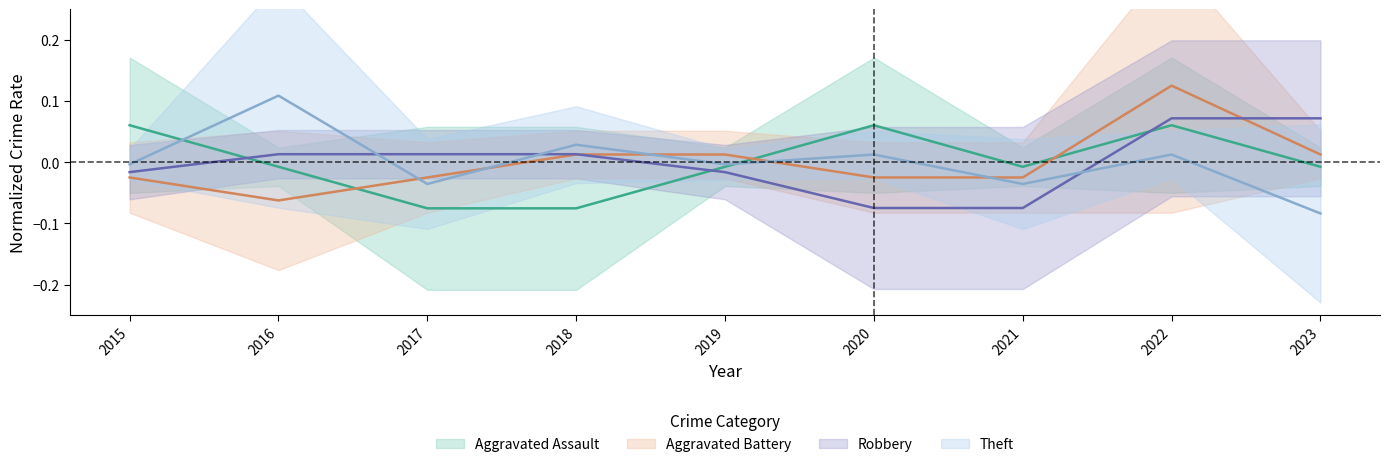

Which category has the highest value across all series?

2022